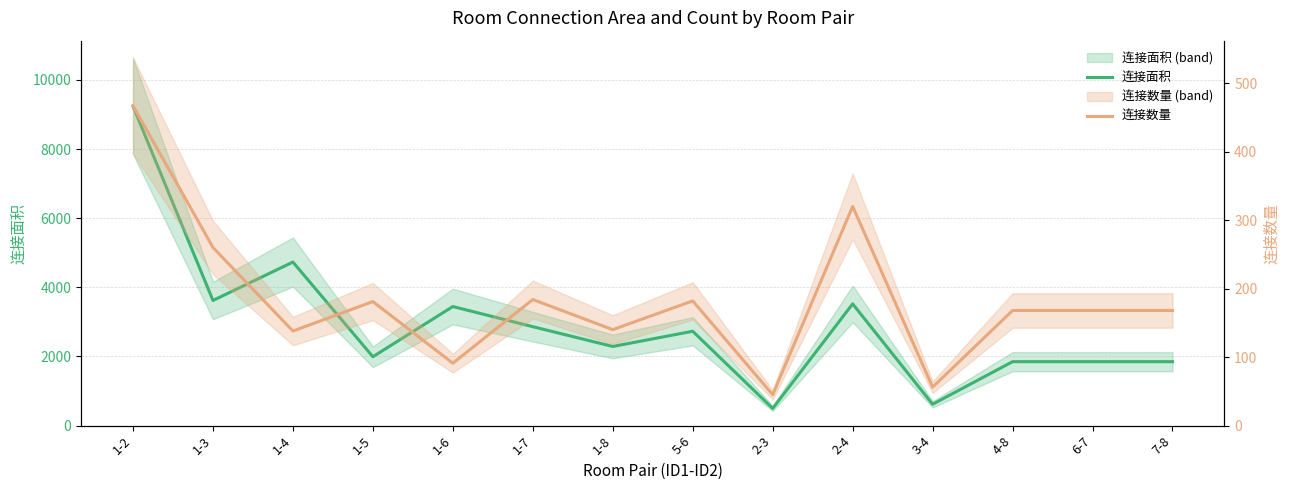

Where is the first local minimum for 连接数量?

1-4